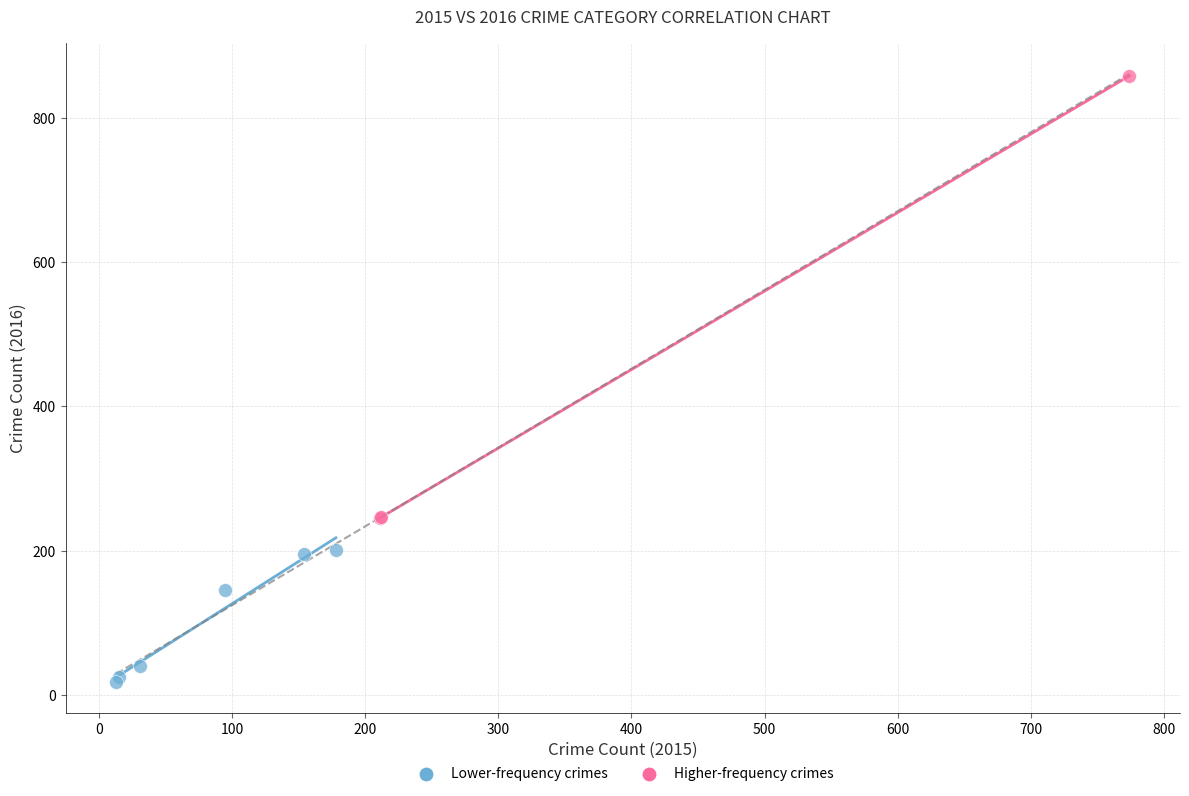

Which series reaches the maximum Y coordinate?

Higher-frequency crimes